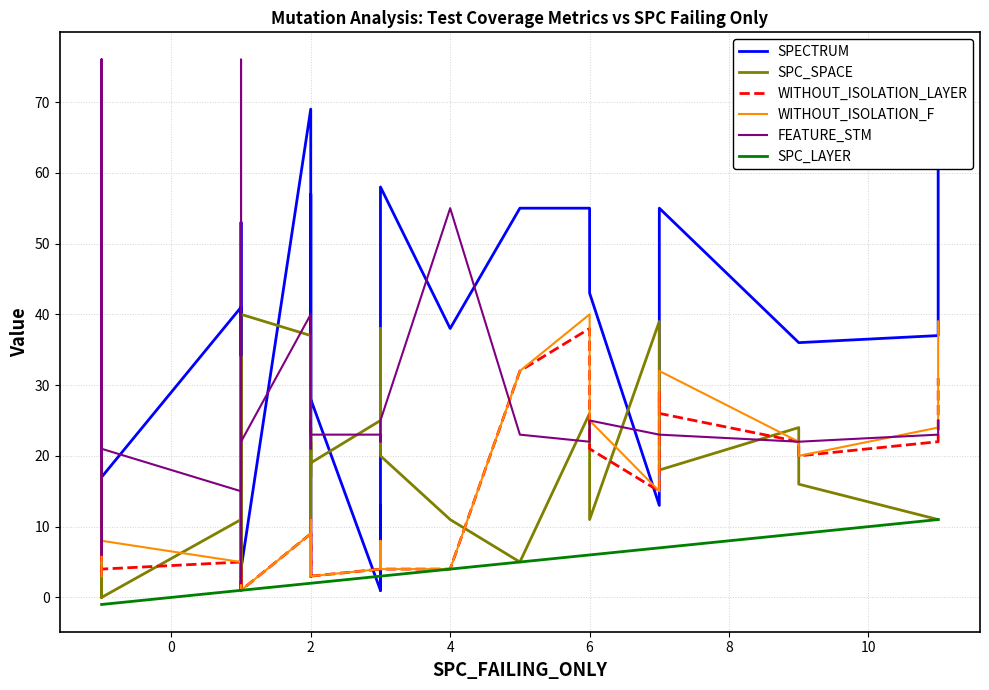

What is the difference between the maximum and minimum values in the SPC_SPACE series?

40